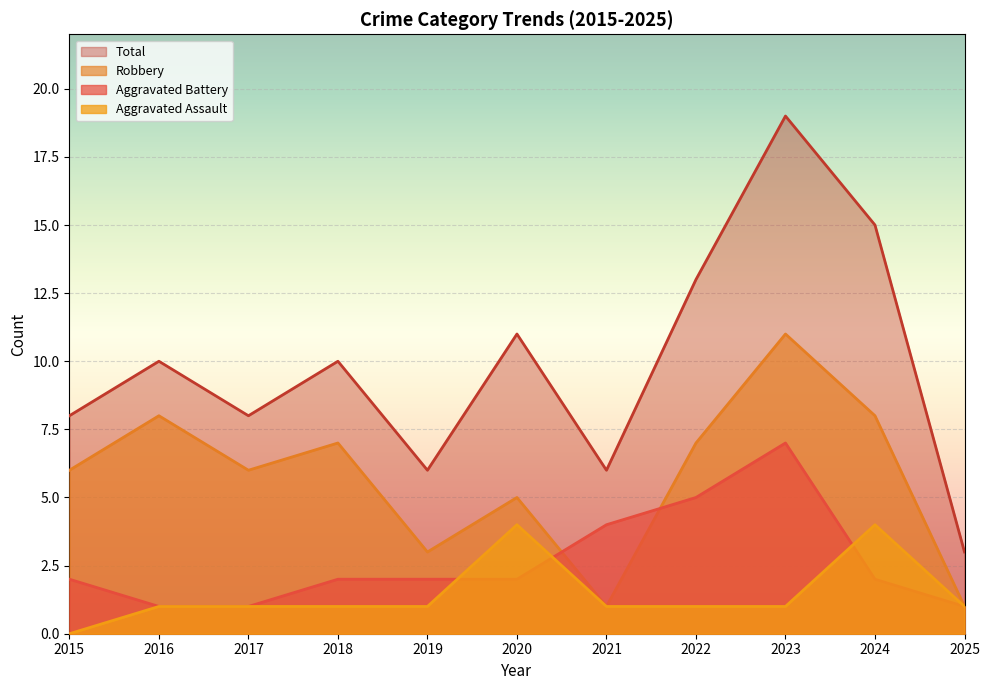

What is the spread (max minus min) of values at 2016?

9